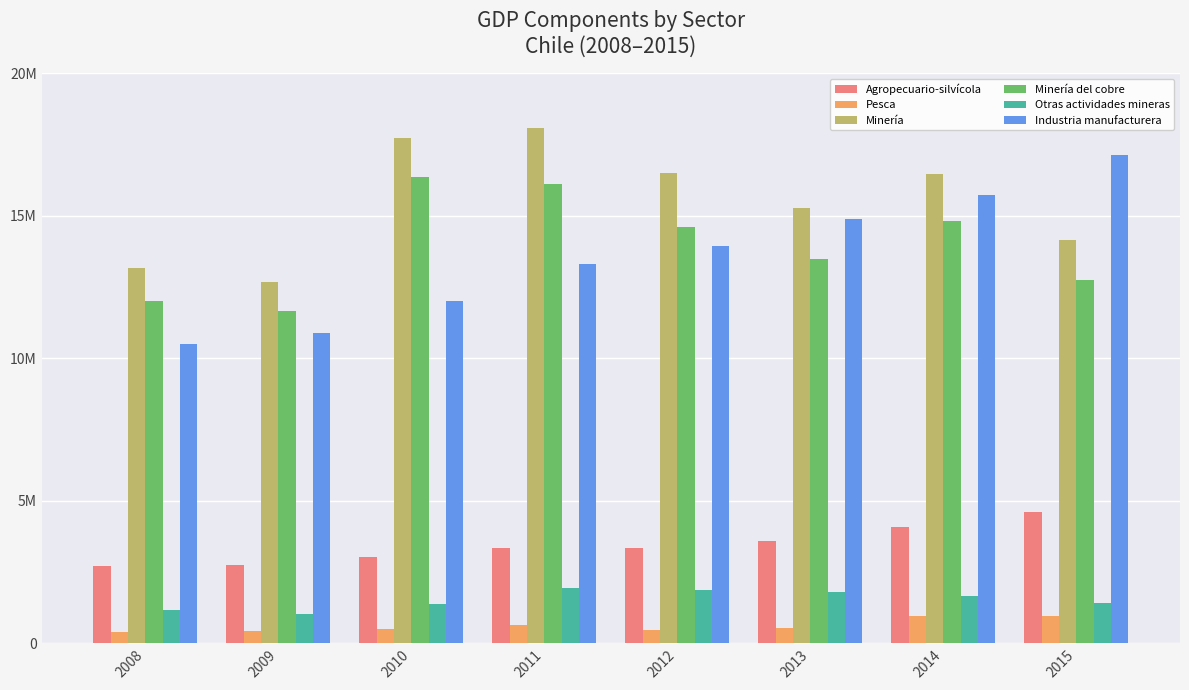

At which label does Industria manufacturera reach its peak?

2015